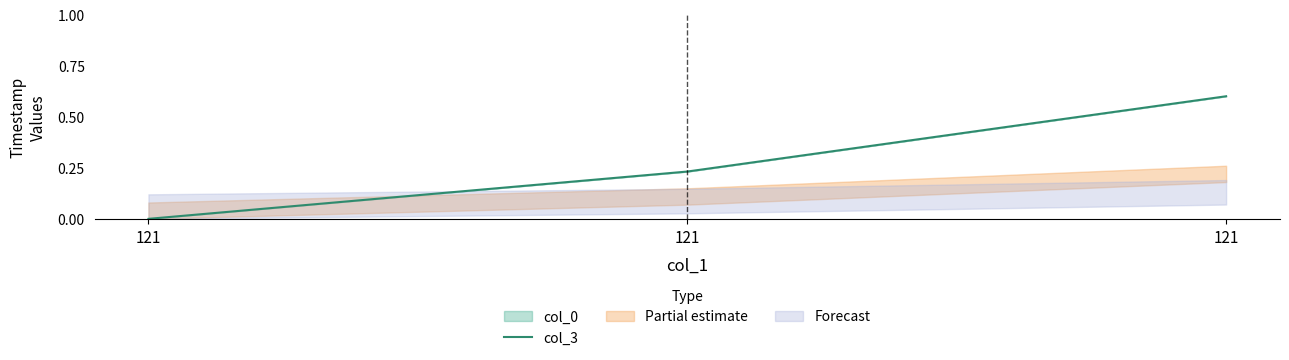

How many data points does each series have?

3